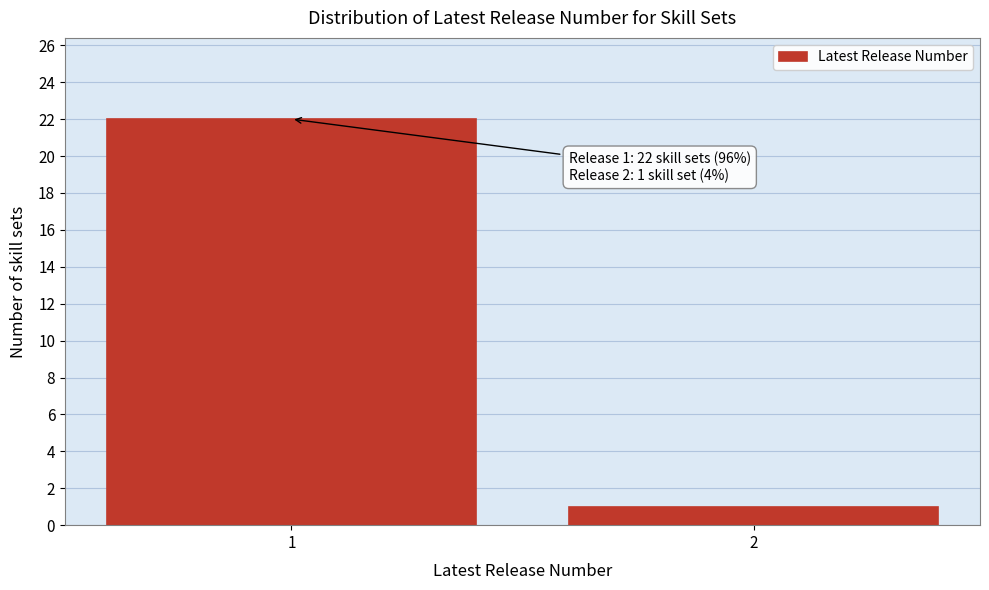

Reading right to left, what are all the values shown in this chart?

2=1	1=22